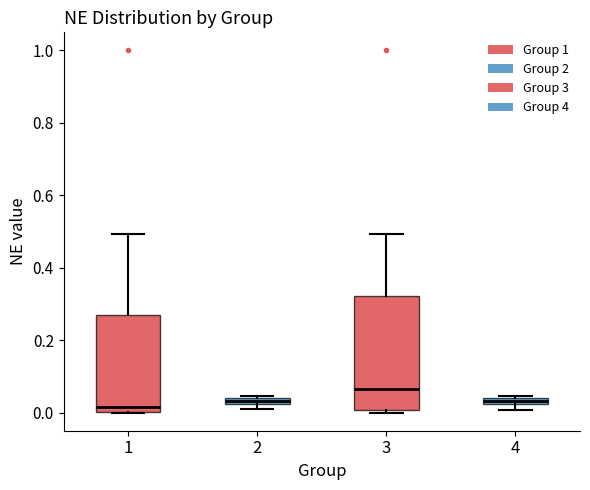

Where does the upper whisker of the box at x = 3 end on the y-axis? The values are not printed on the chart, so give them approximately, as read against the axis.

0.50